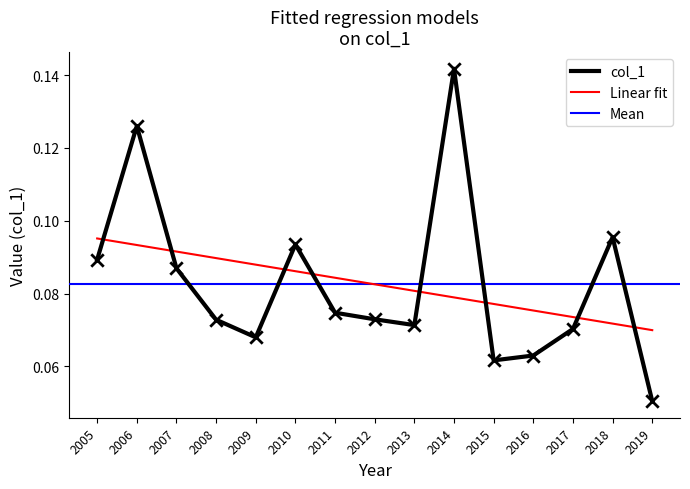

Is it true that Linear fit equals 0.0 at 2019?

False